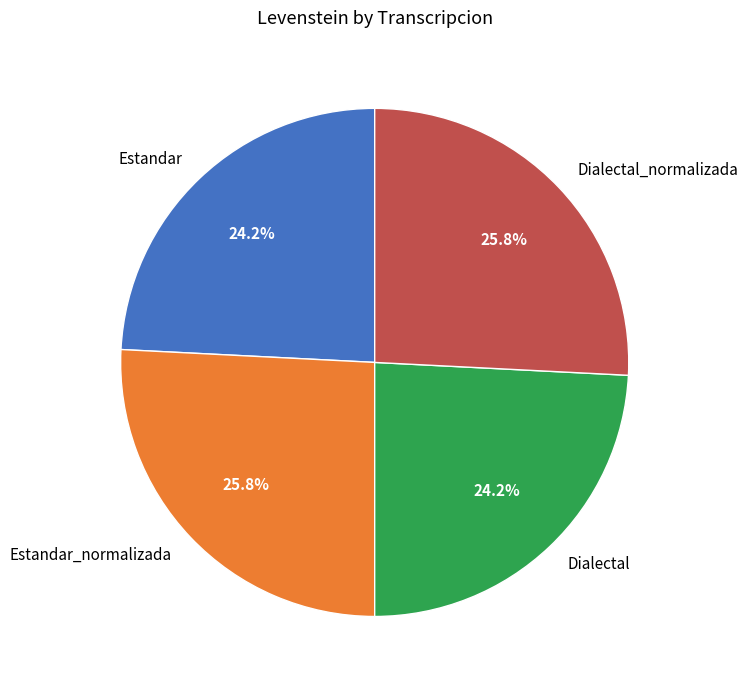

How many segments does this pie chart have?

4